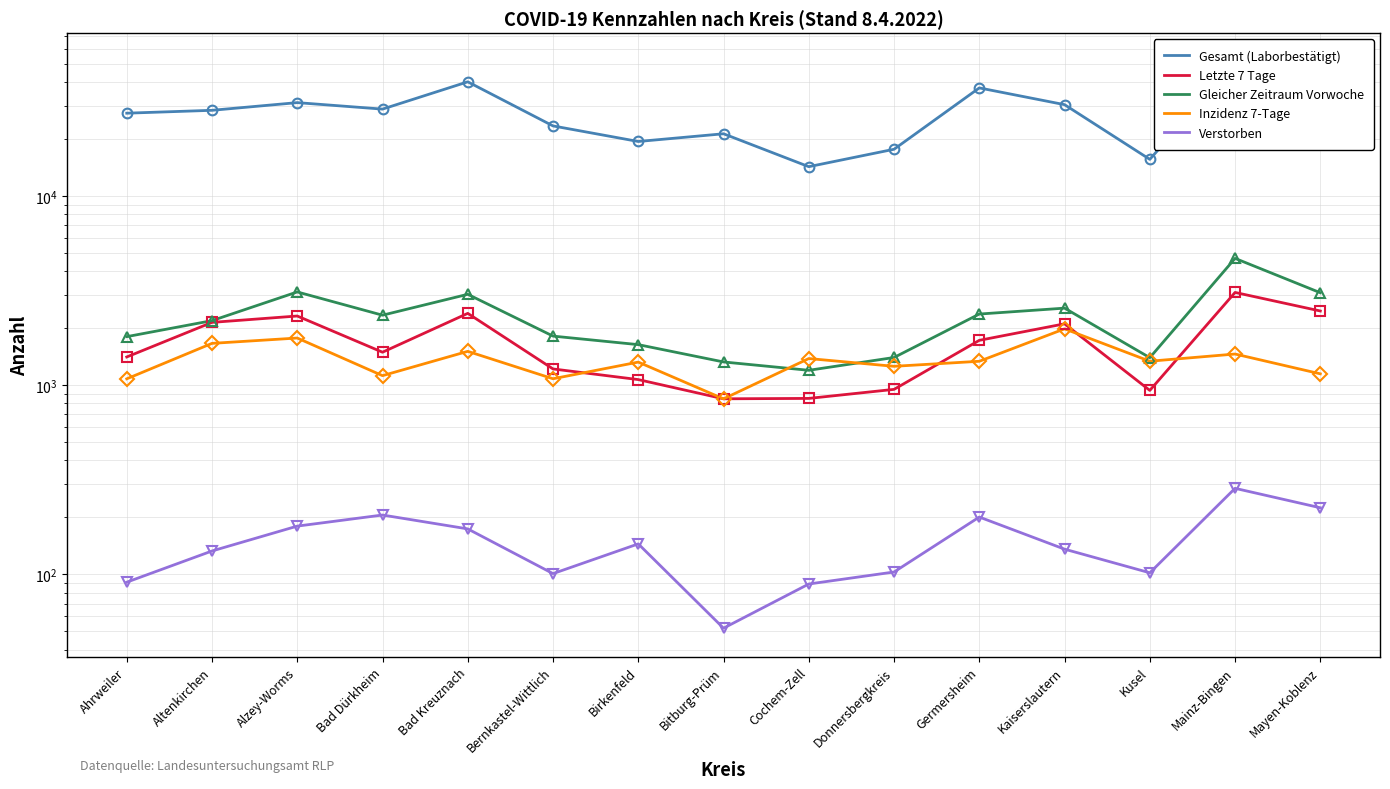

At which category is the sum across all series the highest?

Mainz-Bingen